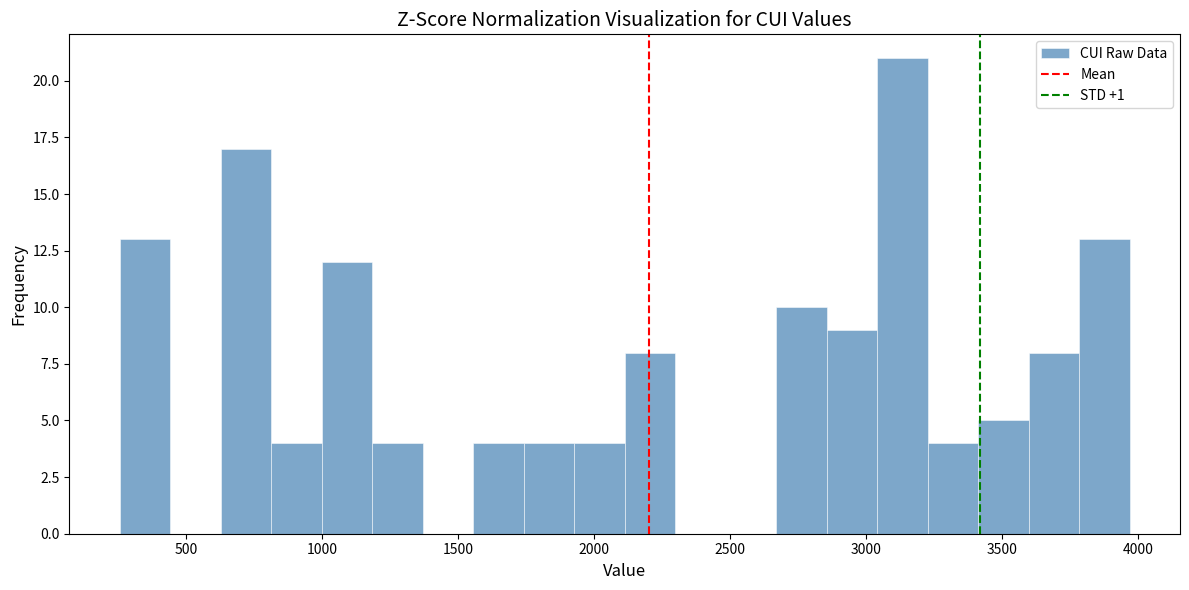

Around what value on the x-axis is the tallest bar? Give the approximate position of its centre, as read against the axis.

3150